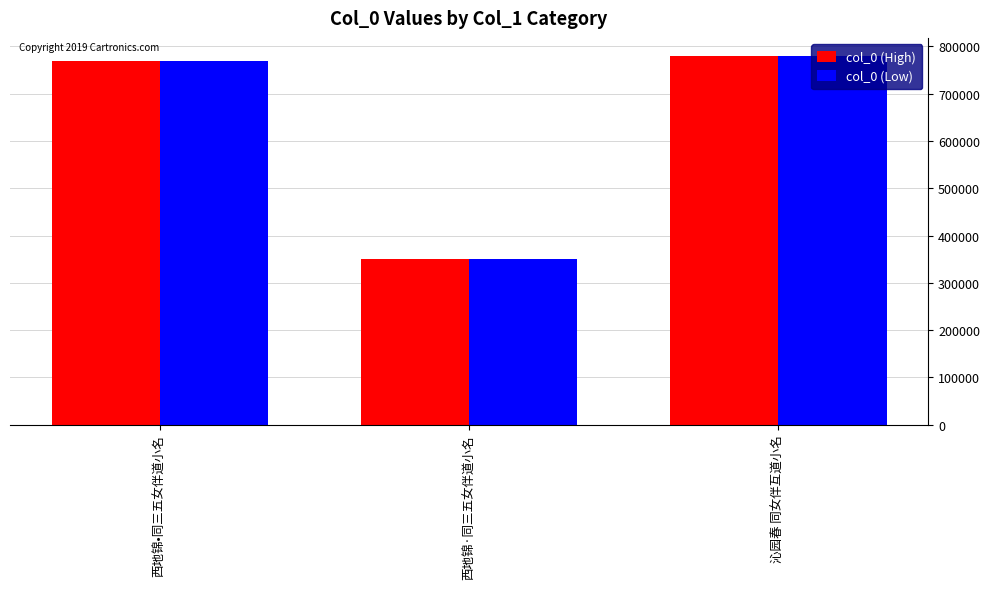

Which category has the lowest value across all series?

西地锦·同三五女伴道小名